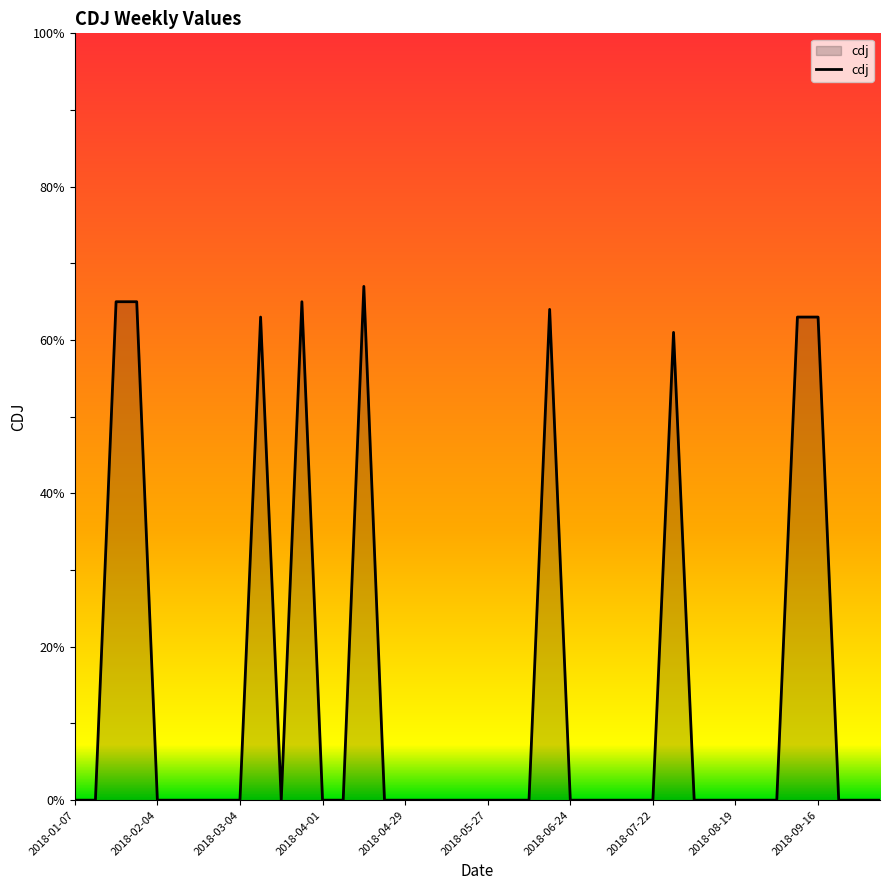

What is the maximum value shown in the chart?

67